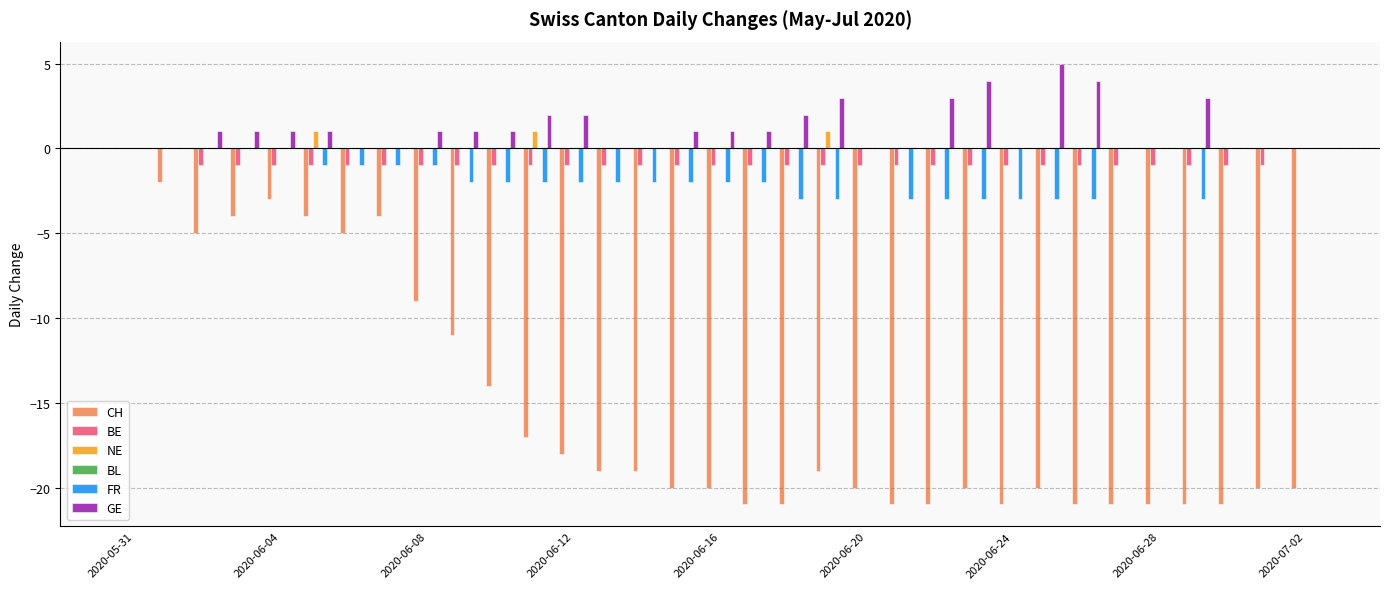

How many distinct data groups are displayed?

5